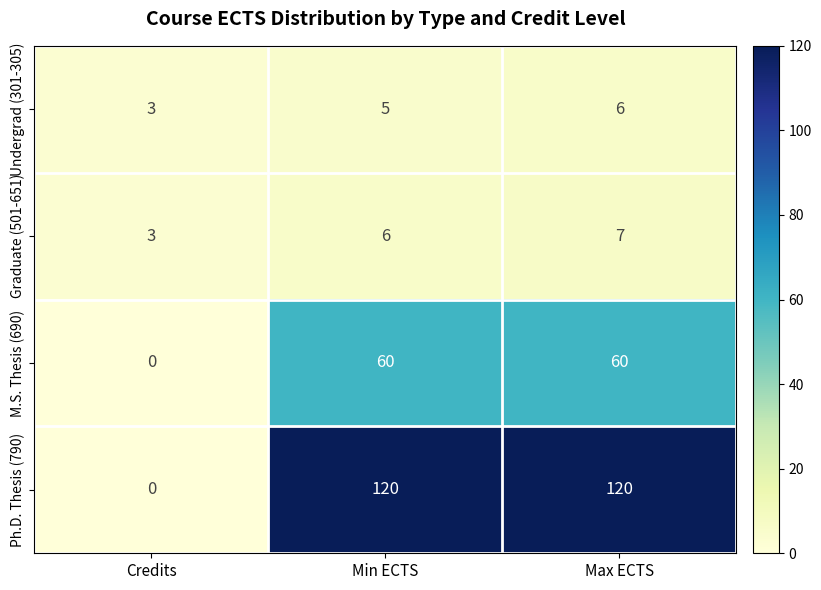

What is the difference between the second highest and minimum values in the Ph.D. Thesis (790) series?

120